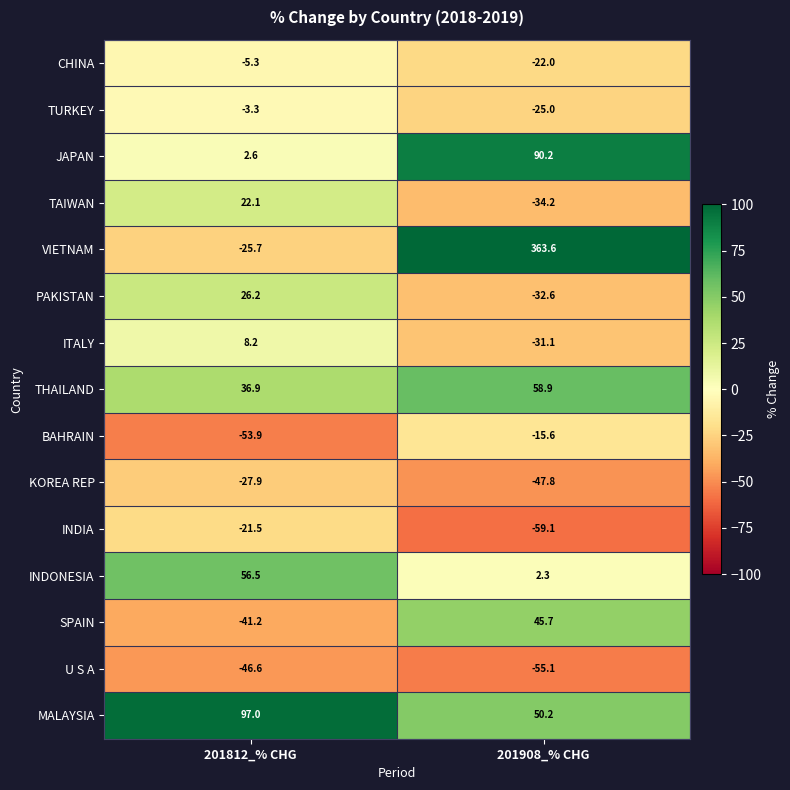

Reading left to right, what are all the values shown in this chart?

CHINA: 201812_% CHG=-5.3	201908_% CHG=-22.0
TURKEY: 201812_% CHG=-3.3	201908_% CHG=-25.0
JAPAN: 201812_% CHG=2.6	201908_% CHG=90.2
TAIWAN: 201812_% CHG=22.1	201908_% CHG=-34.2
VIETNAM: 201812_% CHG=-25.7	201908_% CHG=363.6
PAKISTAN: 201812_% CHG=26.2	201908_% CHG=-32.6
ITALY: 201812_% CHG=8.2	201908_% CHG=-31.1
THAILAND: 201812_% CHG=36.9	201908_% CHG=58.9
BAHRAIN: 201812_% CHG=-53.9	201908_% CHG=-15.6
KOREA REP: 201812_% CHG=-27.9	201908_% CHG=-47.8
INDIA: 201812_% CHG=-21.5	201908_% CHG=-59.1
INDONESIA: 201812_% CHG=56.5	201908_% CHG=2.3
SPAIN: 201812_% CHG=-41.2	201908_% CHG=45.7
U S A: 201812_% CHG=-46.6	201908_% CHG=-55.1
MALAYSIA: 201812_% CHG=97.0	201908_% CHG=50.2